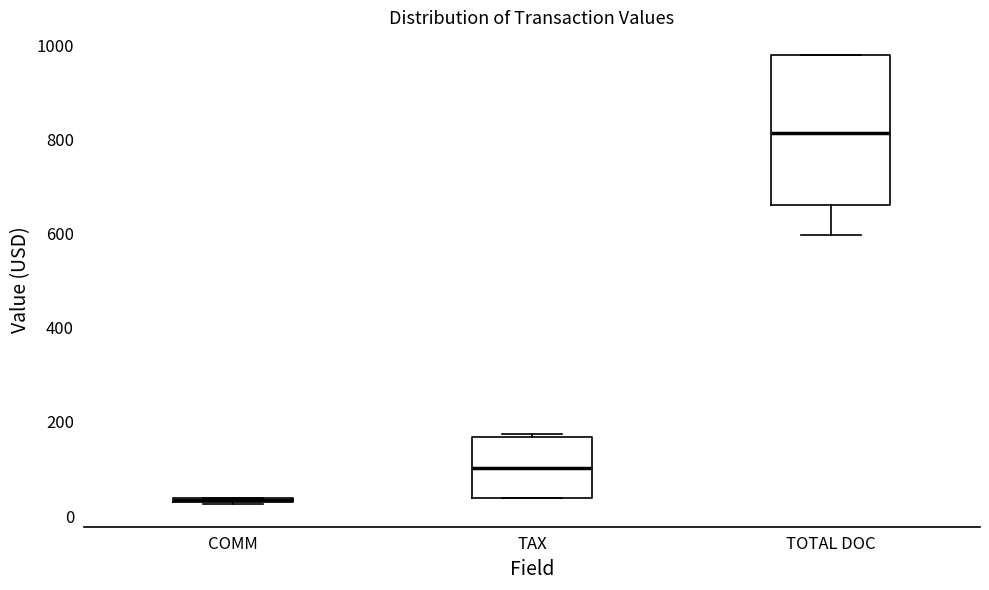

Which box is the tallest, from its lower edge to its upper edge?

TOTAL DOC